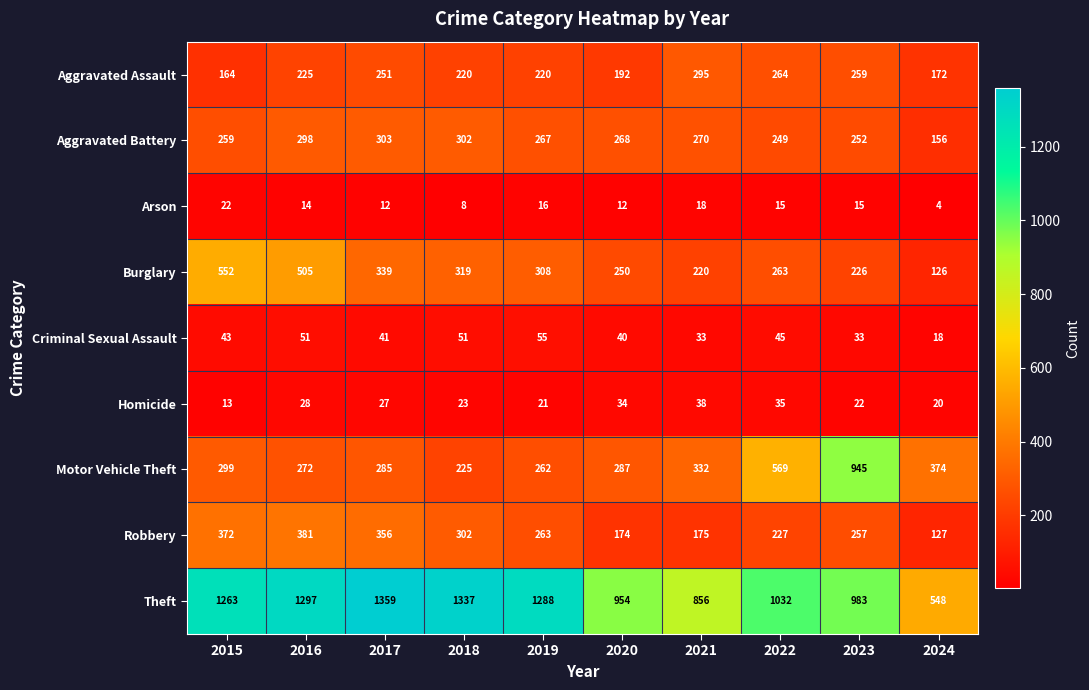

How many categories are shown in the chart?

10